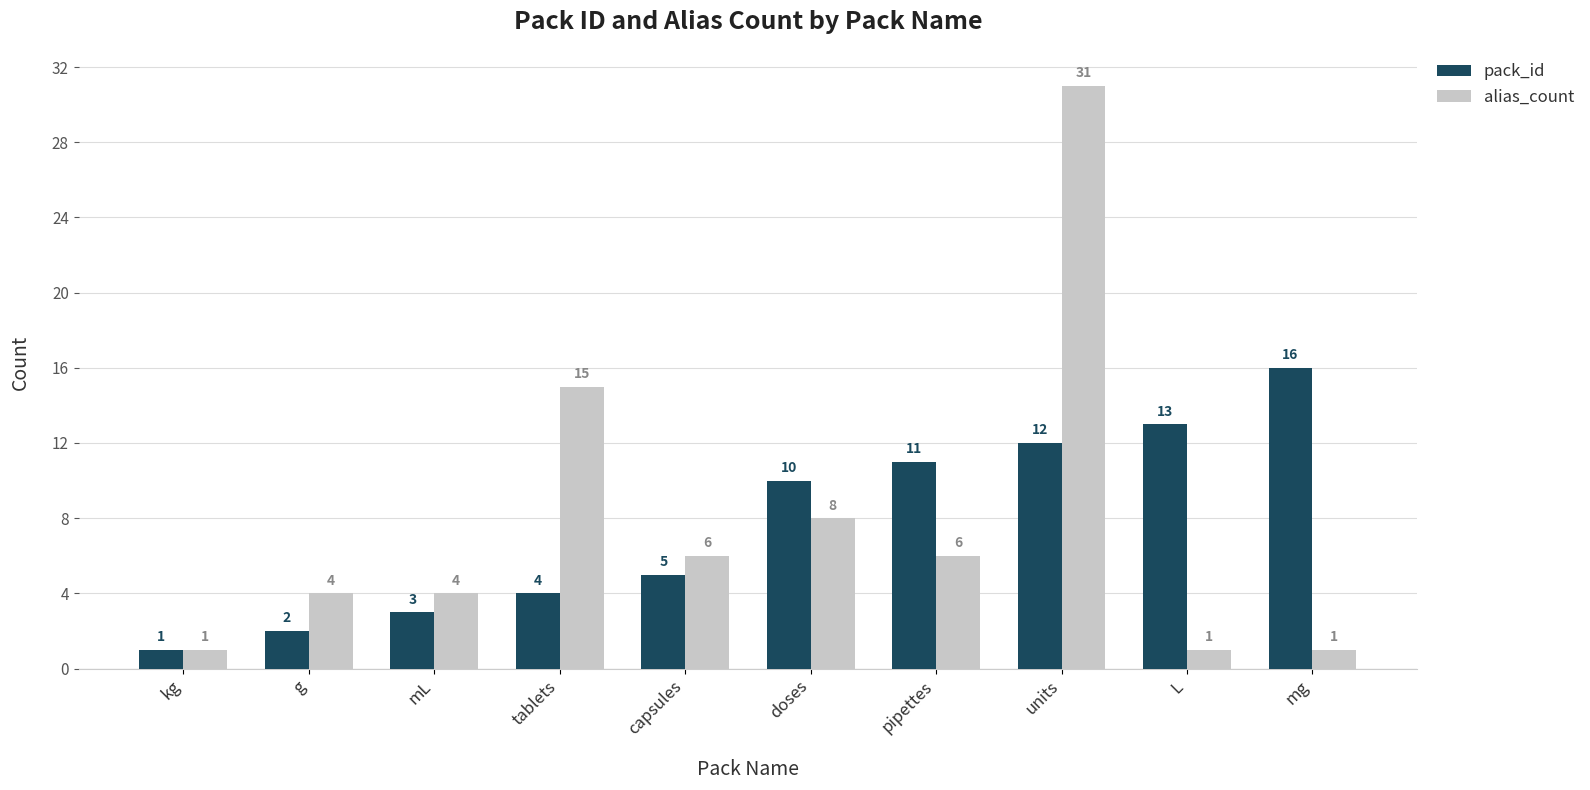

Which series has the widest spread of values?

alias_count